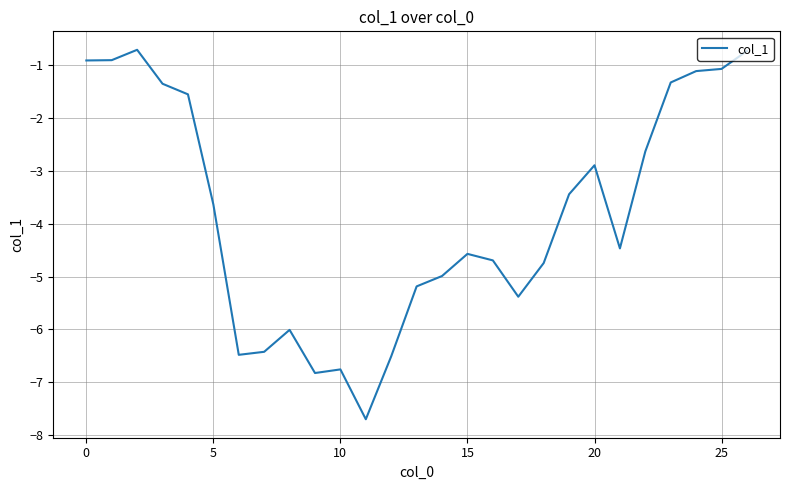

What is the smallest value displayed?

-7.7